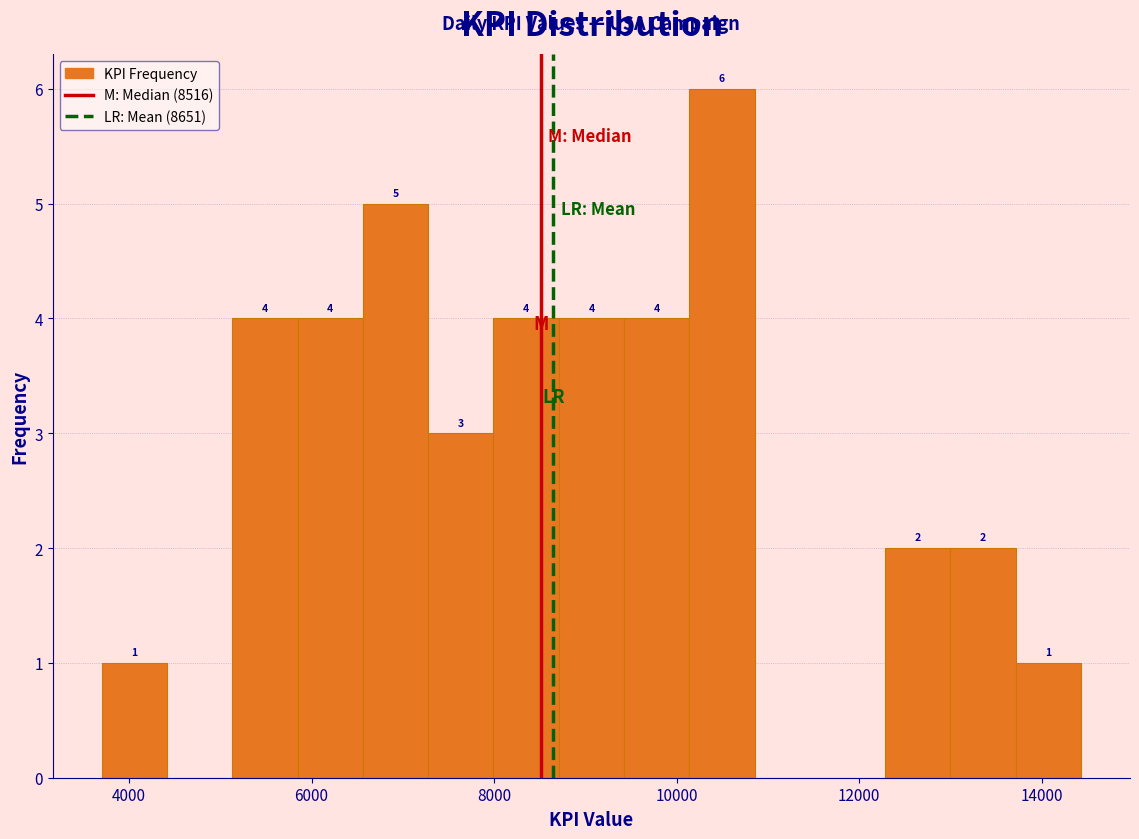

Read against the x-axis, roughly where is the centre of the tallest bar?

10400